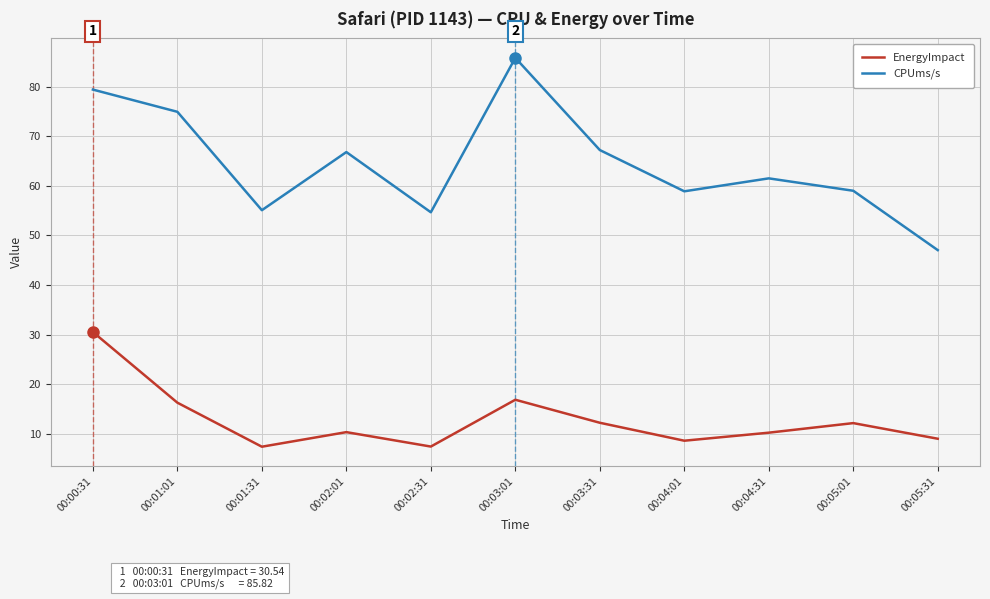

What is the difference between the highest and lowest values at 00:05:31?

38.0